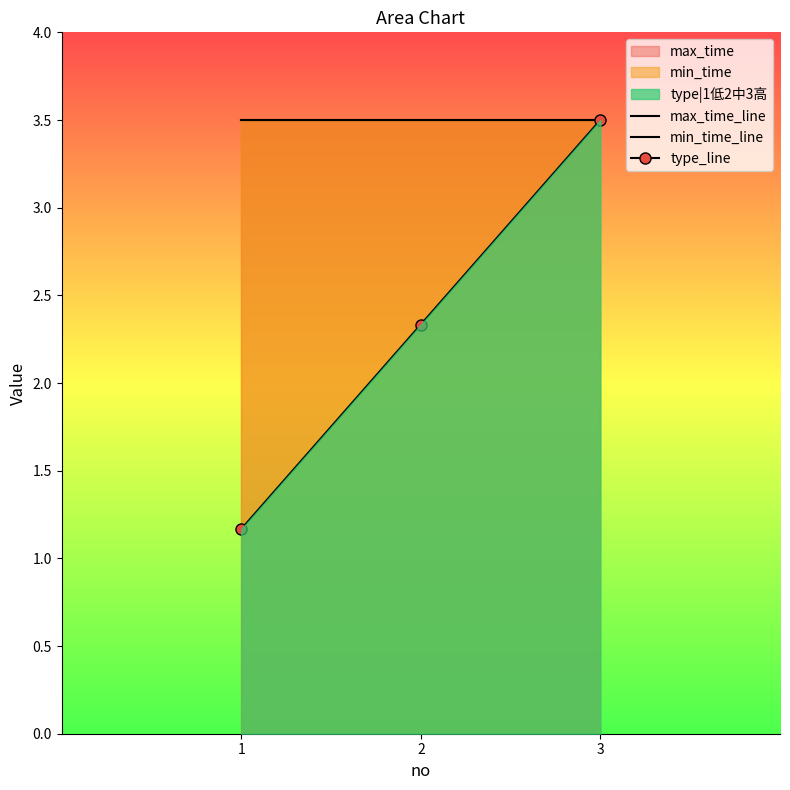

What is the approximate value of max_time_line at 3?

3.5